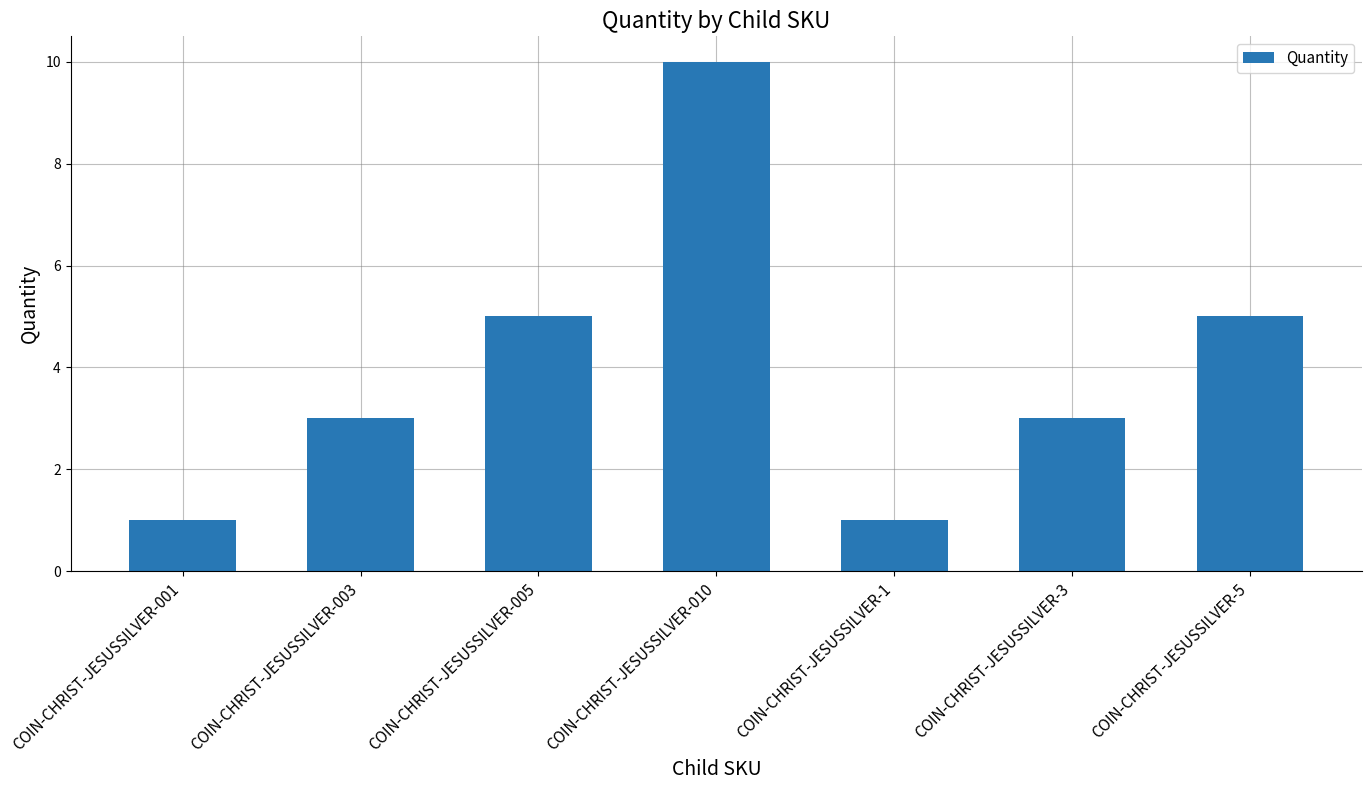

Between COIN-CHRIST-JESUSSILVER-1 and COIN-CHRIST-JESUSSILVER-5, which is larger?

COIN-CHRIST-JESUSSILVER-5